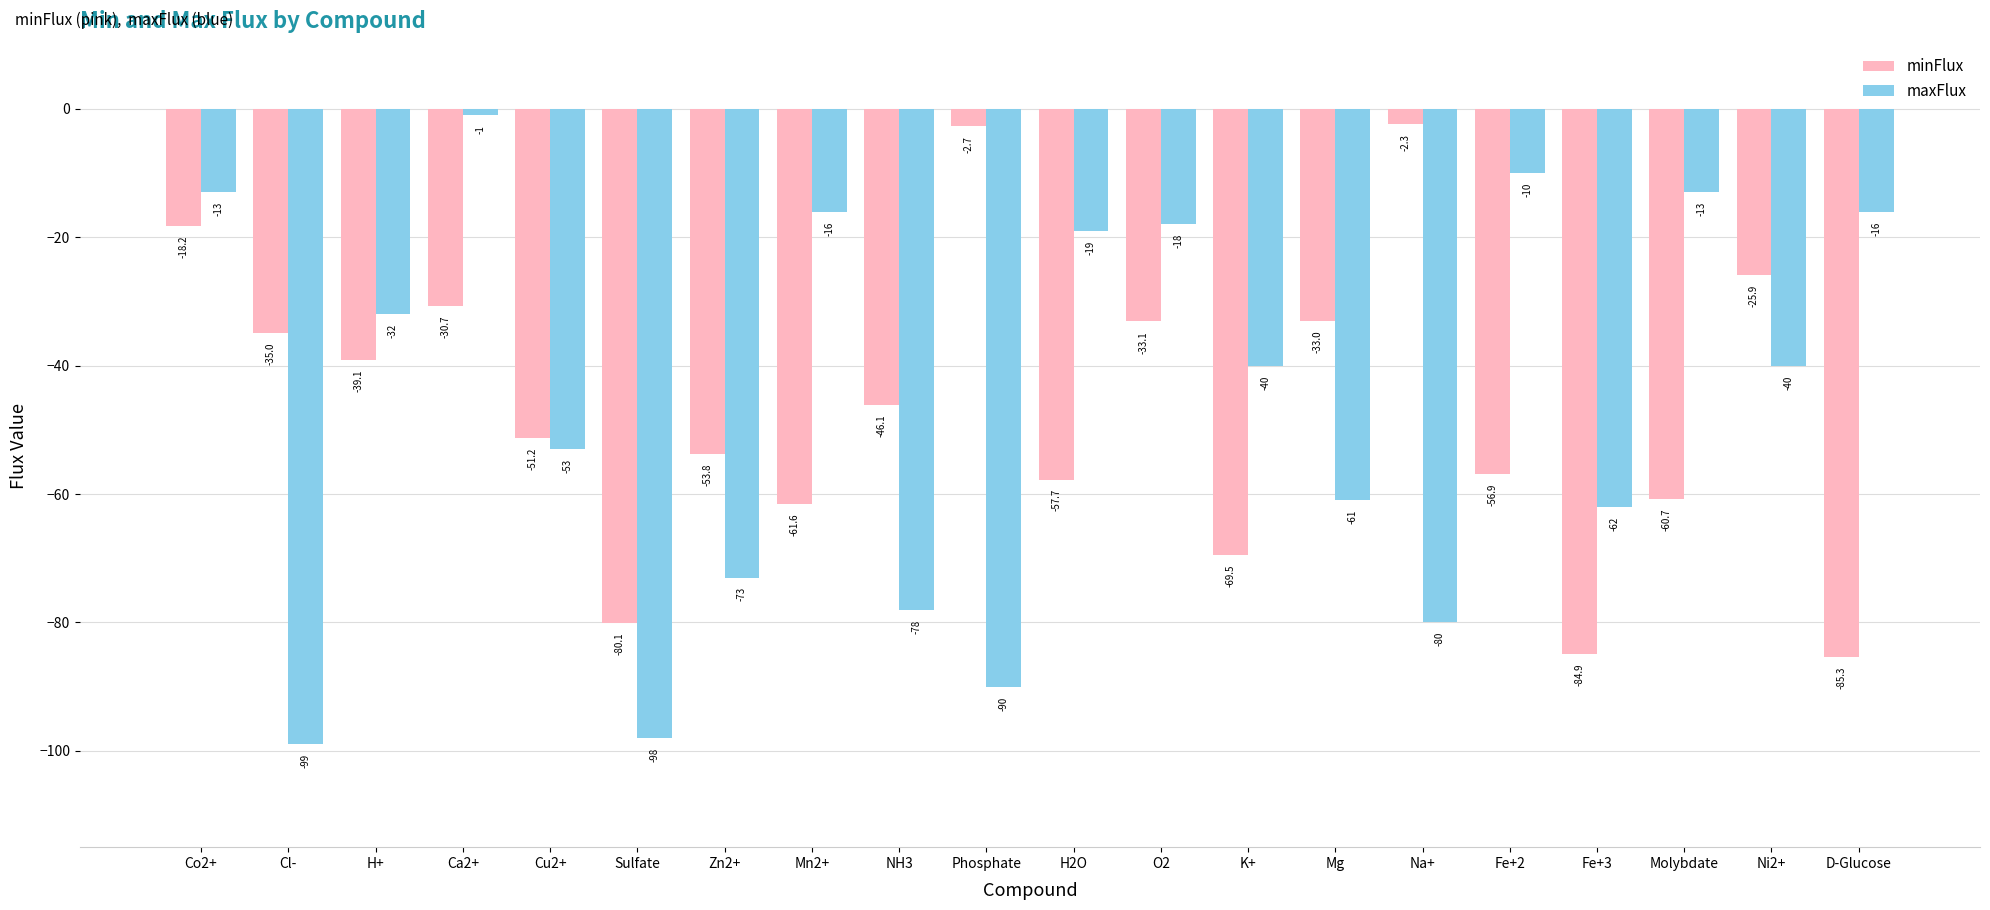

At which label is minFlux closest to -43?

NH3